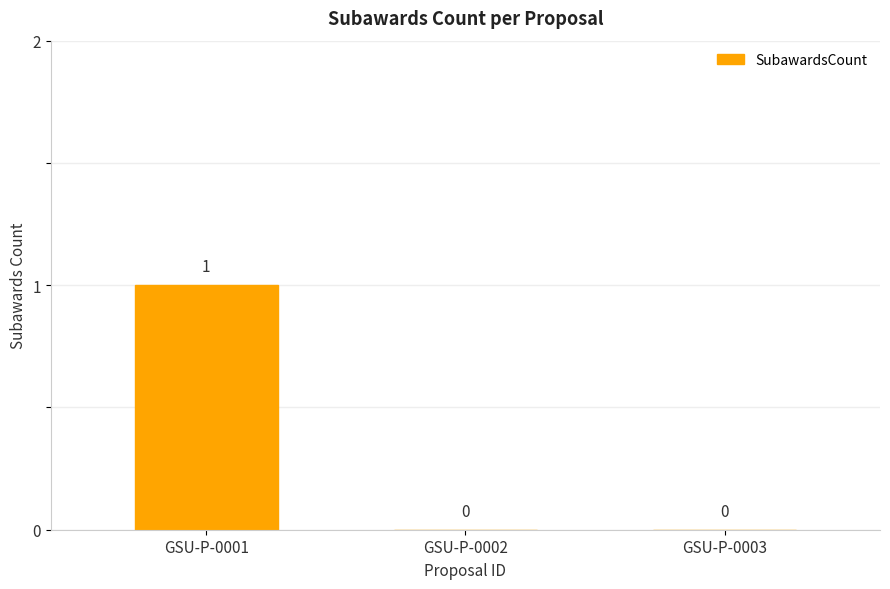

Is it true that the value at GSU-P-0003 is 0?

True